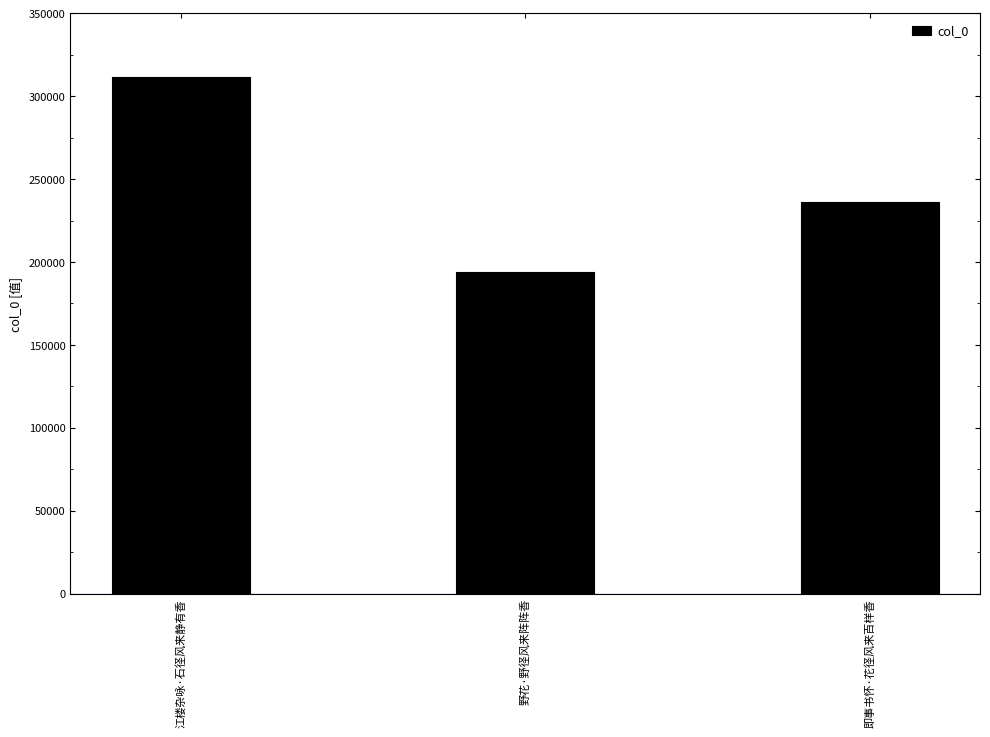

What is the approximate value at 江楼杂咏·石径风来静有香, to the nearest 10?

311880